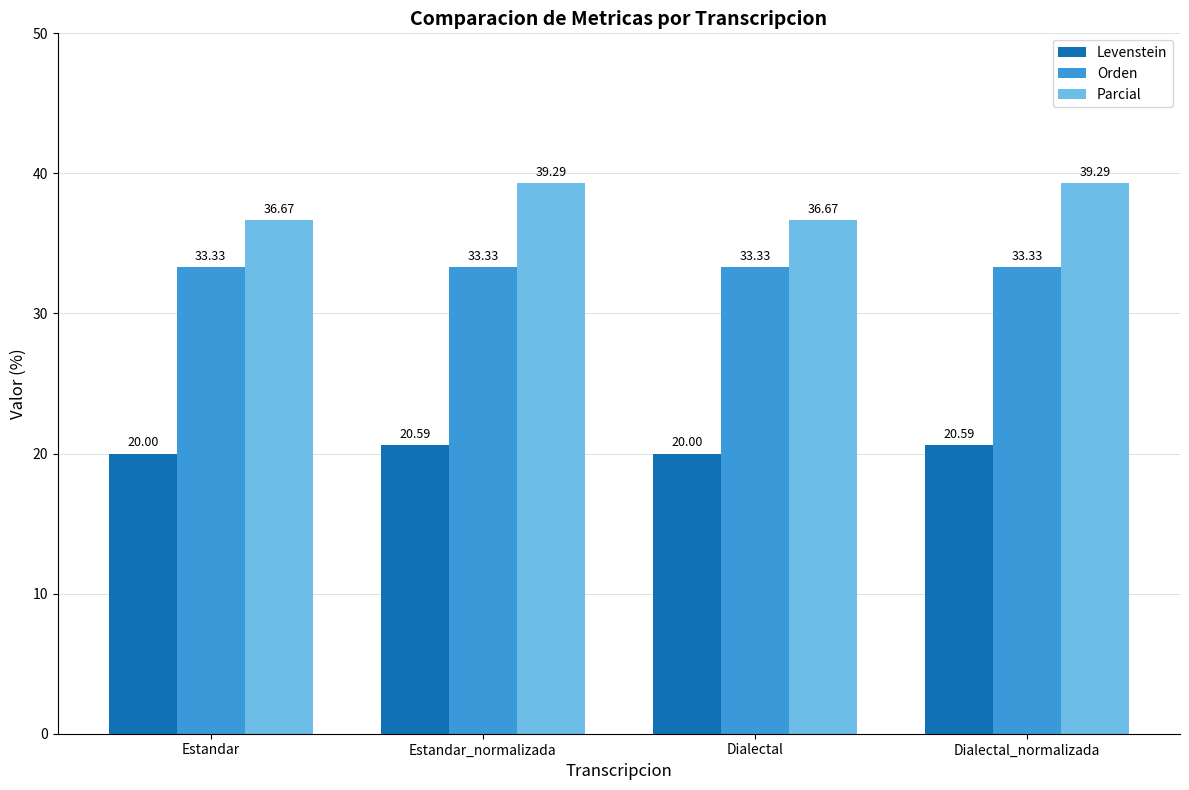

Reading left to right, extract all data points from this chart.

Levenstein: 20.0	20.6	20.0	20.6
Orden: 33.3	33.3	33.3	33.3
Parcial: 36.7	39.3	36.7	39.3